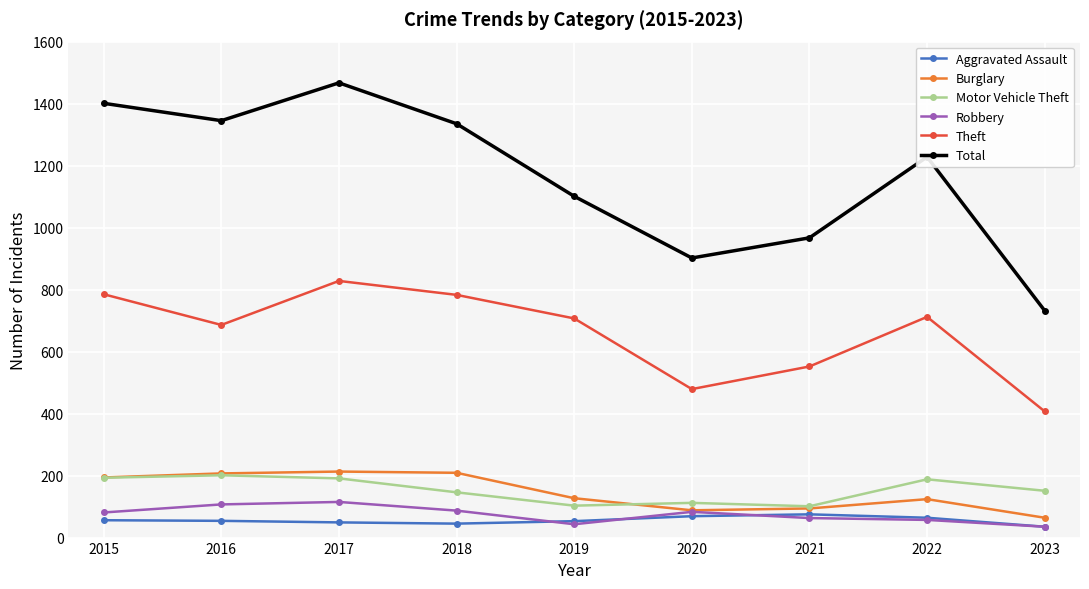

What is the difference between the Burglary values at 2017 and 2019?

86